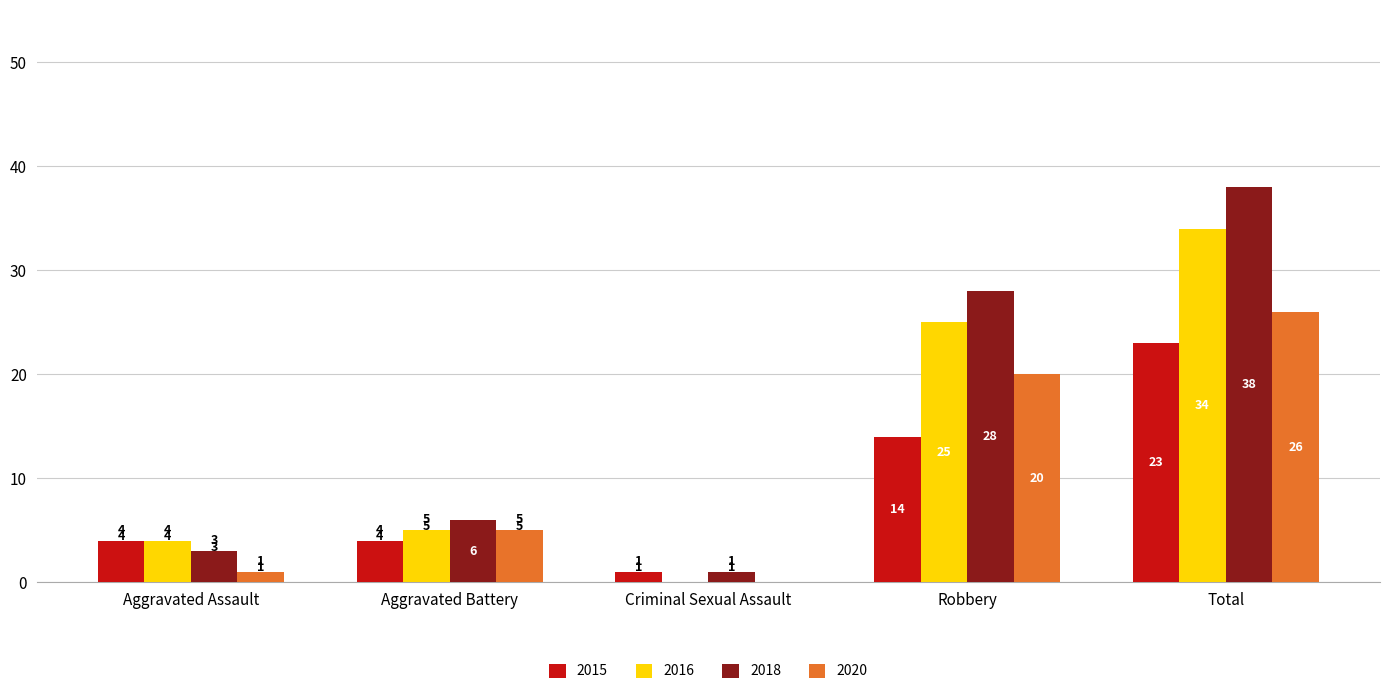

What is the sum of all 2016 values?

68